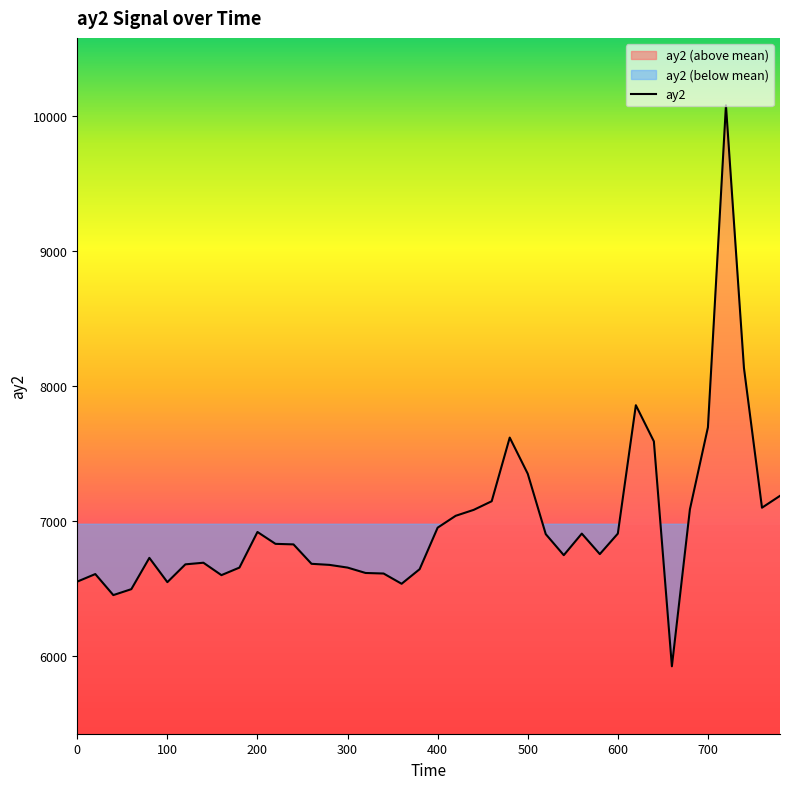

What position from the right is 0?

40